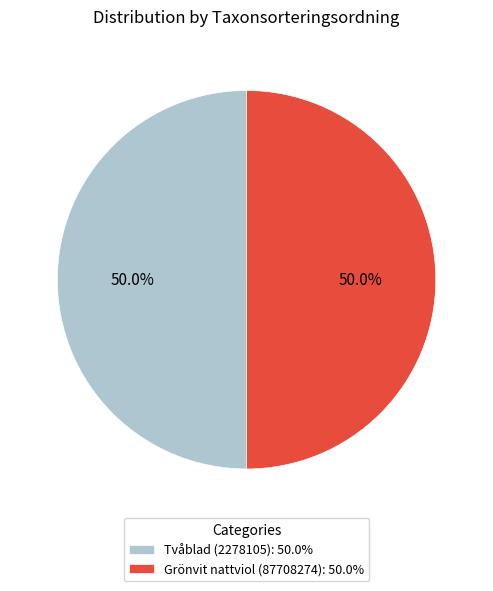

Approximately how many times larger is the value at Grönvit nattviol (87708274): 50.0% compared to Tvåblad (2278105): 50.0%?

1.0